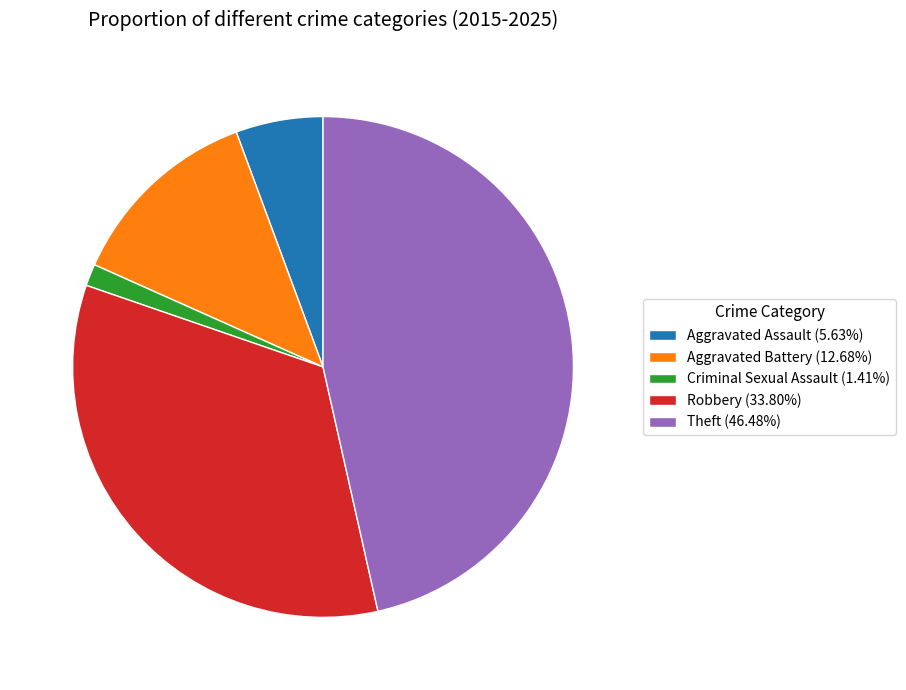

Approximately how many times larger is the value at Robbery compared to Criminal Sexual Assault?

24.0